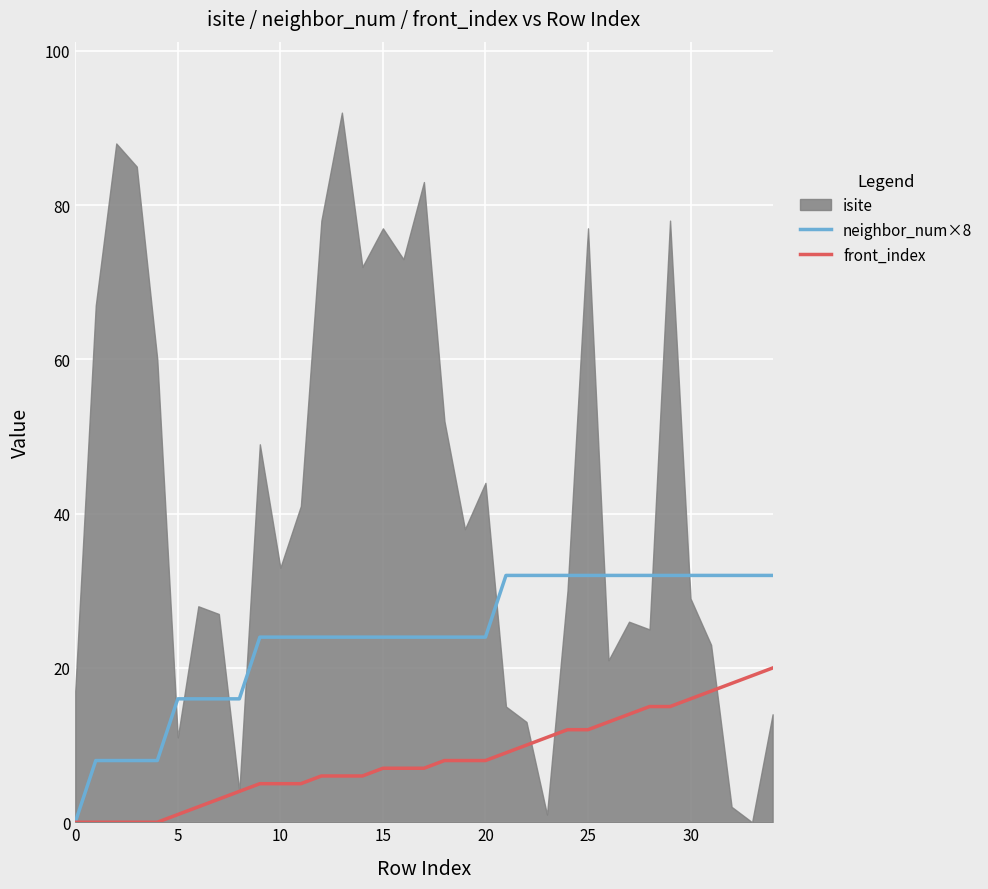

What is the difference between the maximum and minimum values in the neighbor_num×8 series?

32